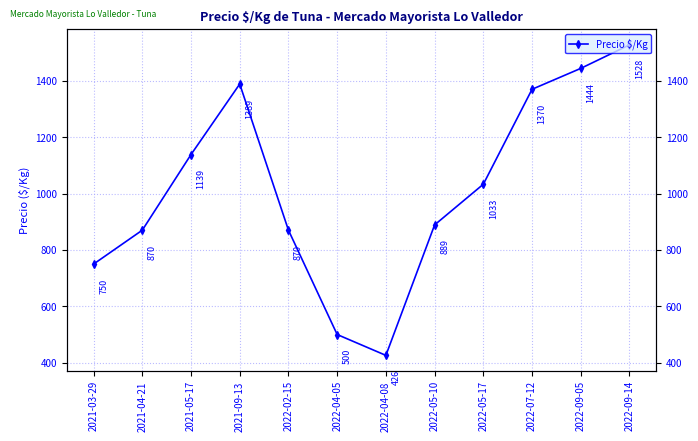

What is the change in value from 2022-04-05 to 2022-07-12?

+870.3